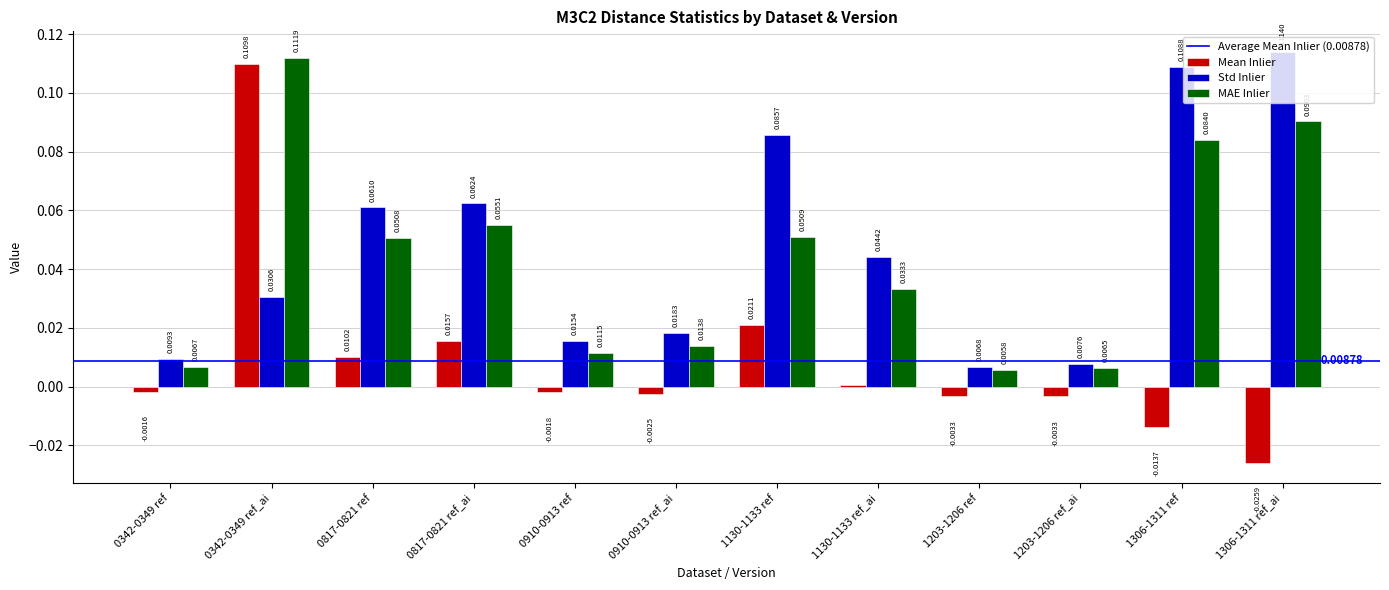

Where does the Mean Inlier series first go above 0?

0342-0349 ref_ai